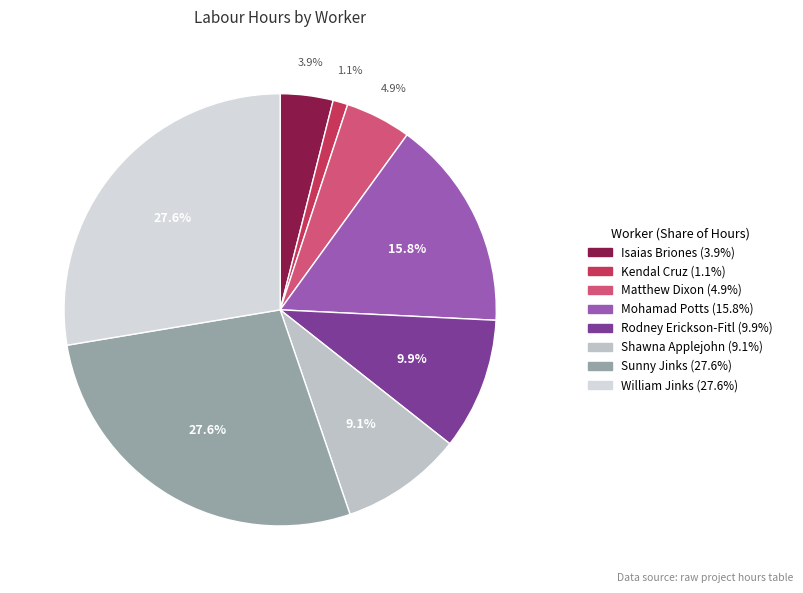

Is the sum of Sunny Jinks and Shawna Applejohn greater than half?

No